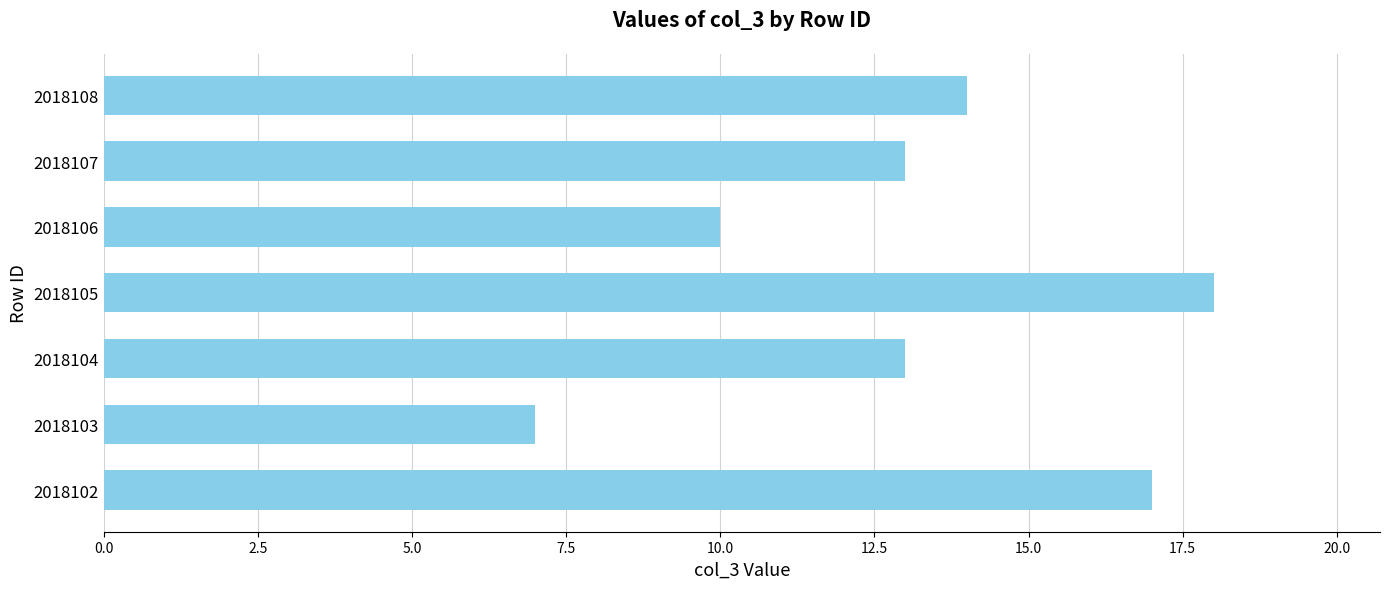

Does the chart contain any negative values?

No